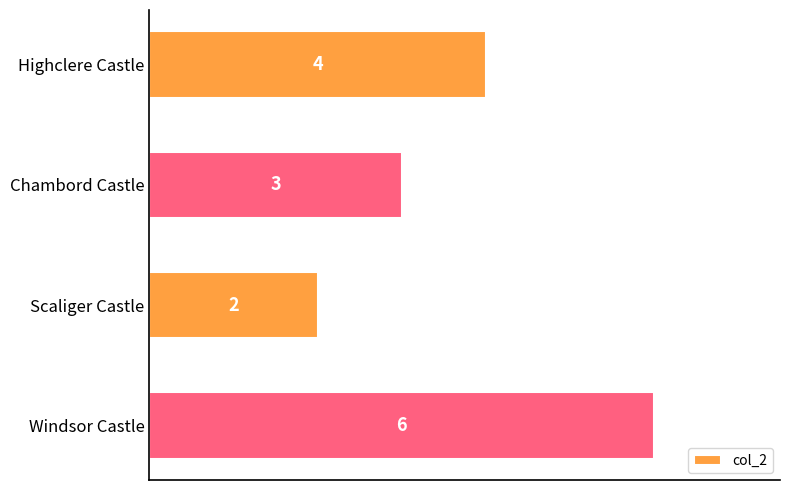

Rank the categories by value from highest to lowest.

Windsor Castle, Highclere Castle, Chambord Castle, Scaliger Castle